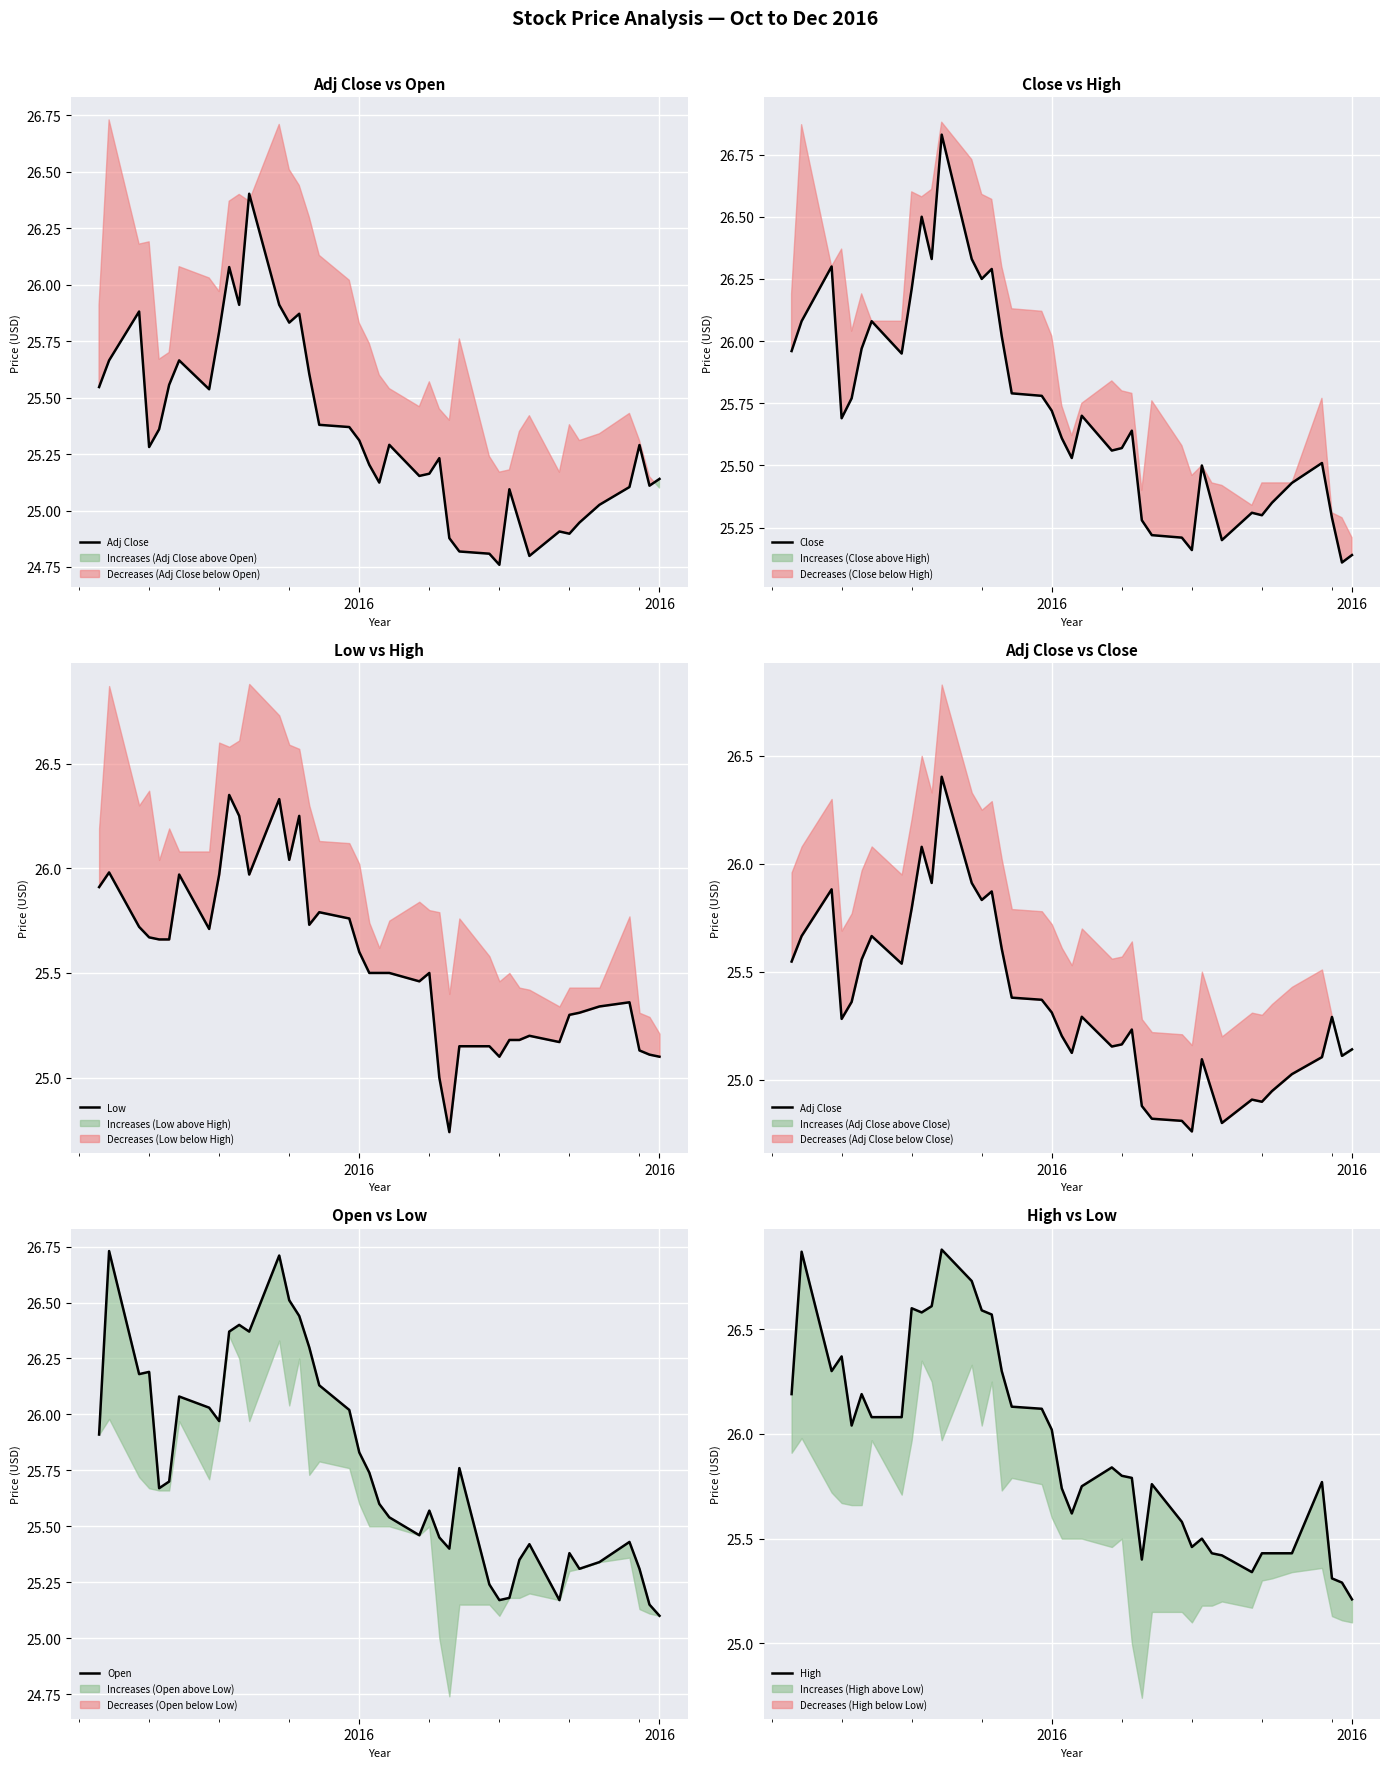

What is the sum of all Close values?

1028.8